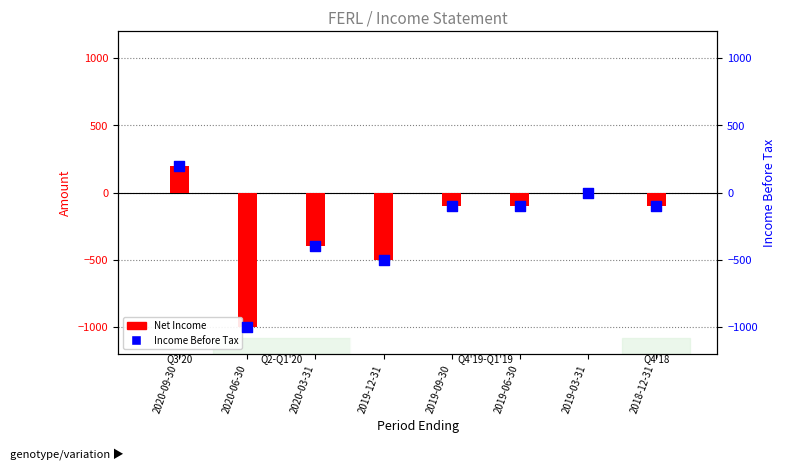

At which category is the sum across all series the highest?

2020-09-30